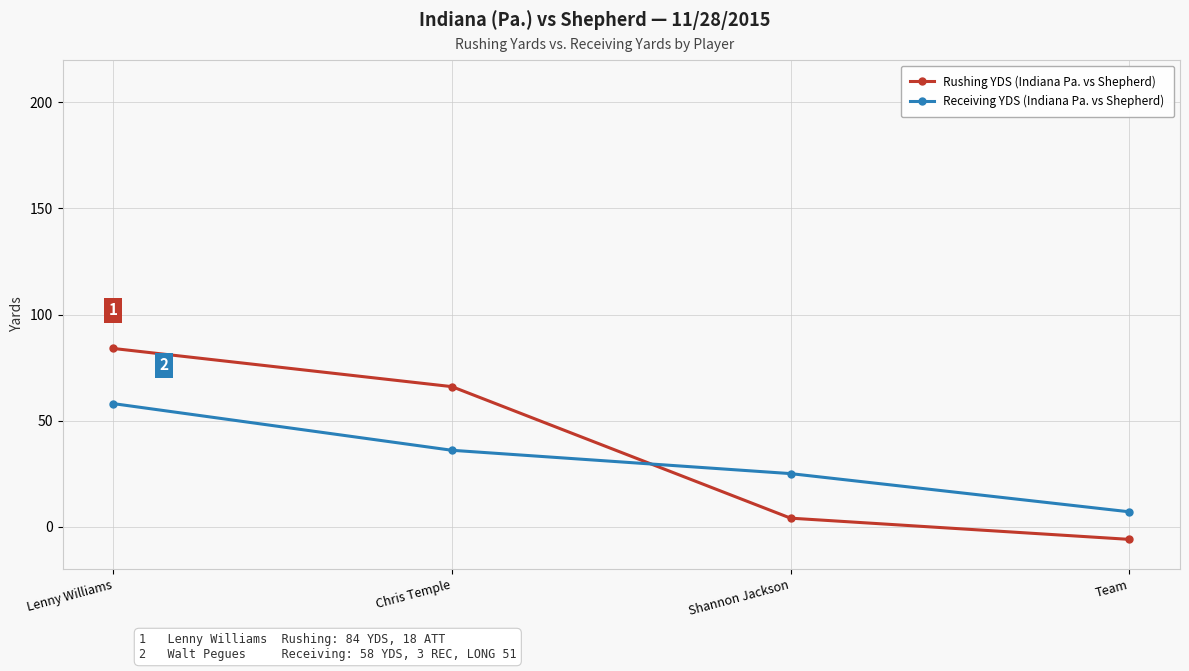

Which series has the largest total across all categories?

Rushing YDS (Indiana Pa. vs Shepherd)